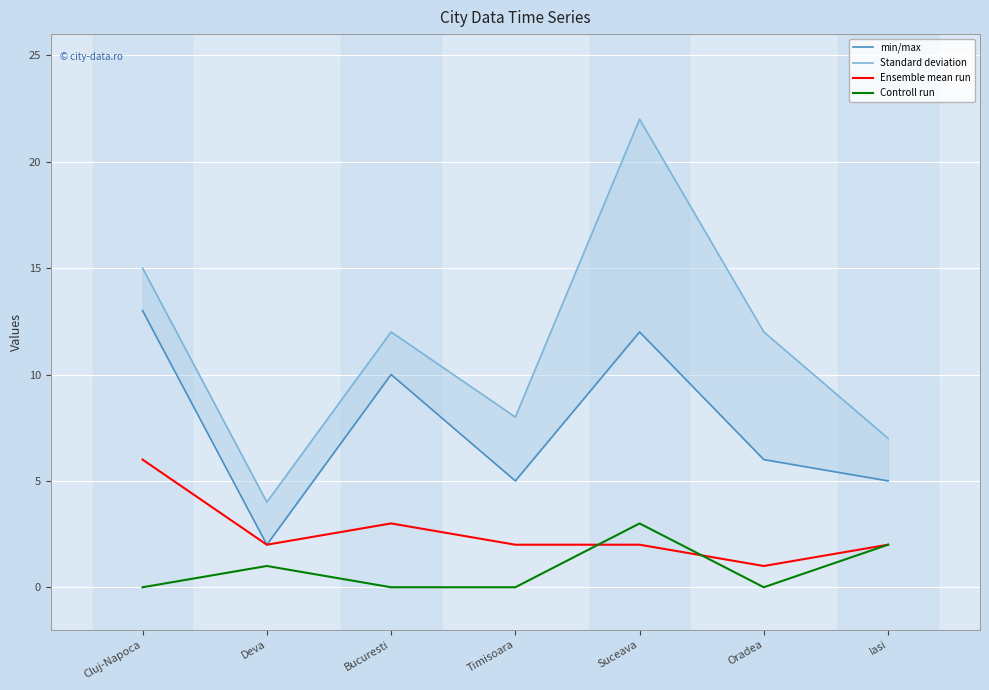

True or false: Standard deviation and min/max intersect in this chart.

False